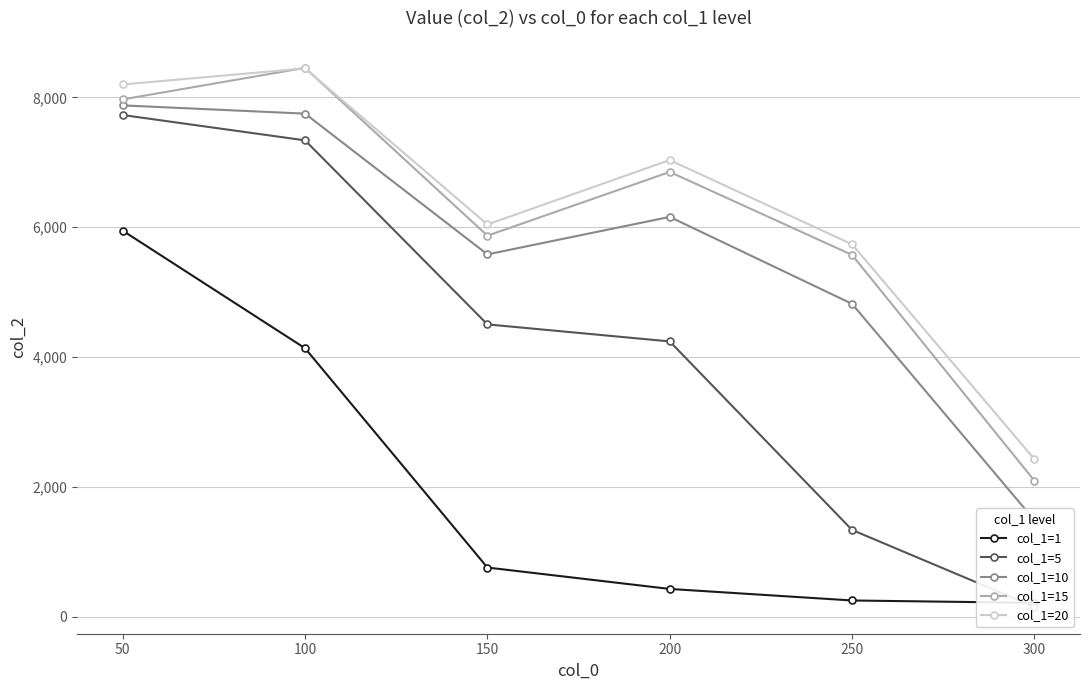

What is the sum of the col_1=5 values at 300 and 50?

7881.5